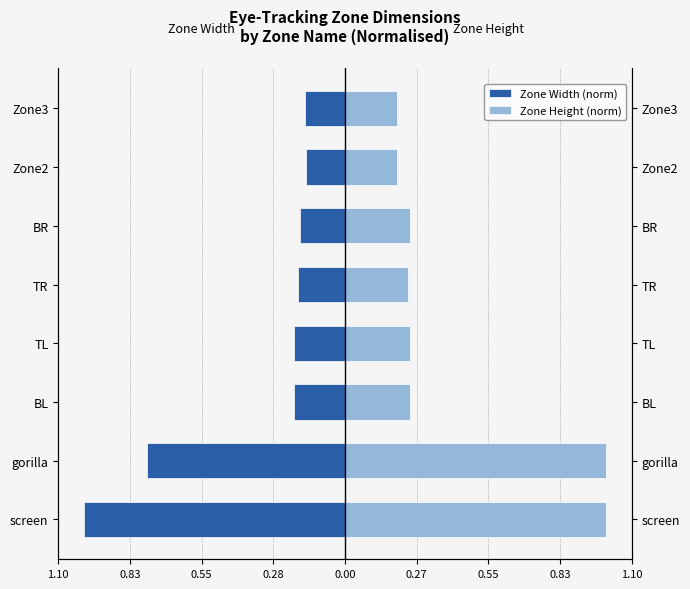

Is the value of Zone Height (norm) at screen greater than the value of Zone Width (norm) at TL?

Yes